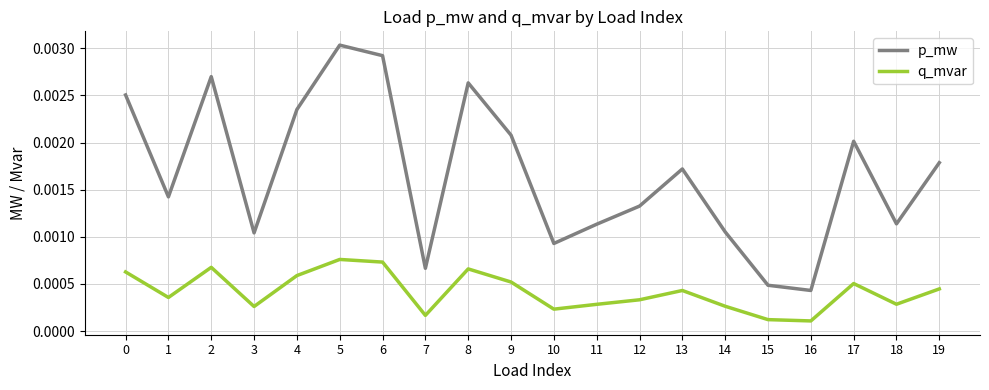

Which category has the highest value across all series?

5